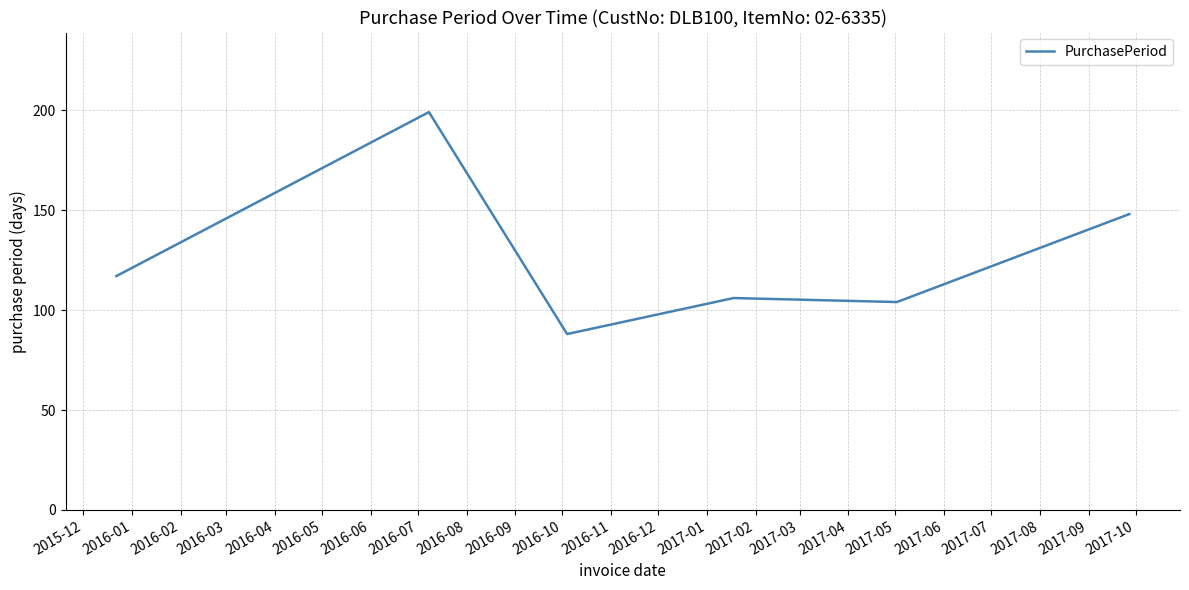

What is the greatest value displayed?

199